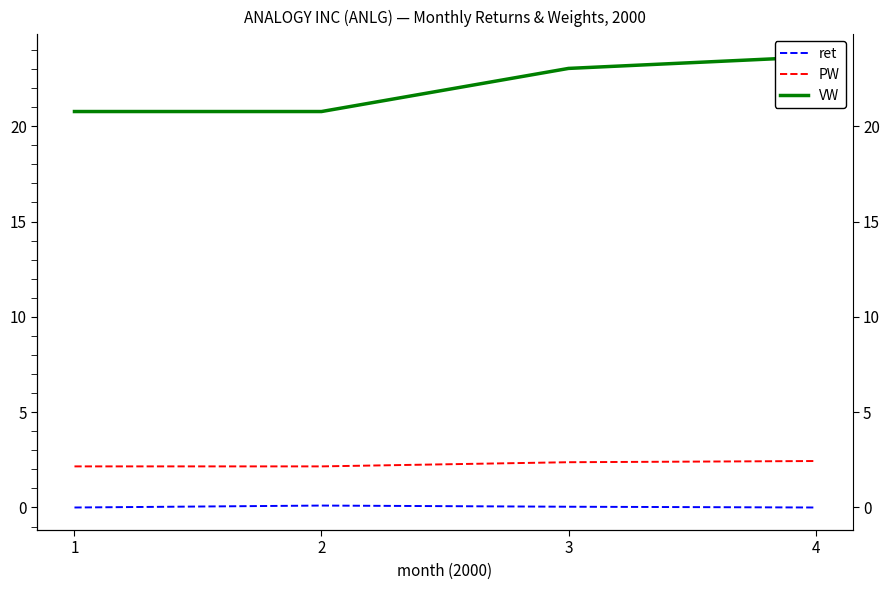

At which label is VW closest to 22?

3